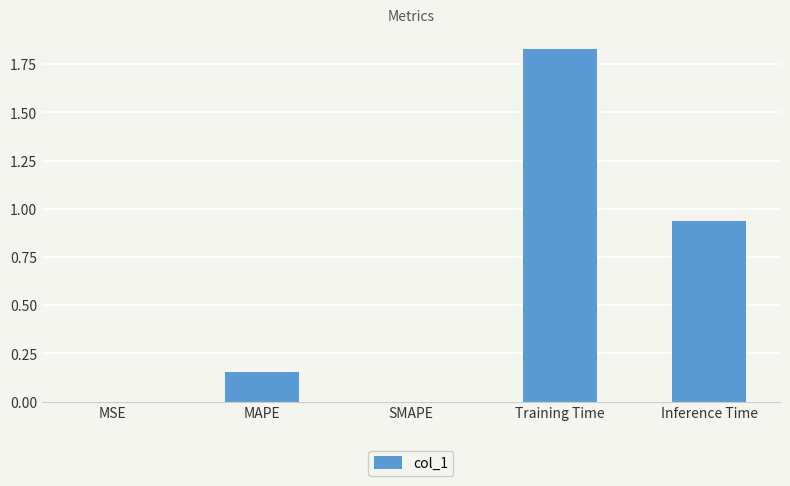

Between Training Time and SMAPE, which is larger?

Training Time